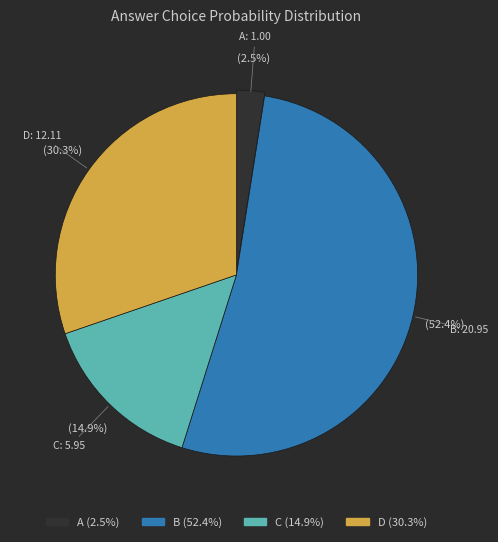

Which category has the biggest portion of the pie?

B